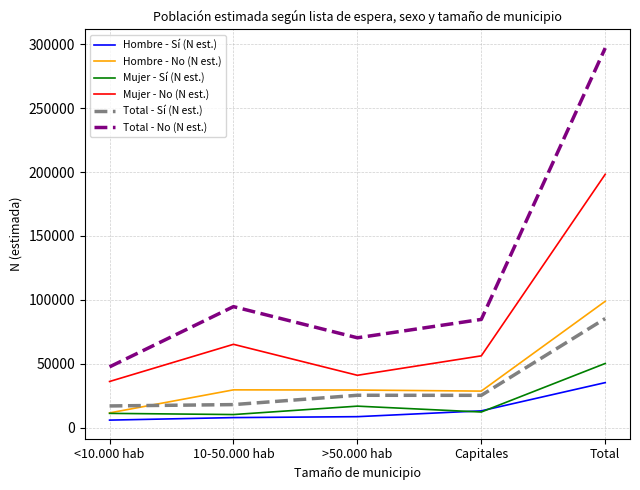

Which series has the largest range (max minus min)?

Total - No (N est.)